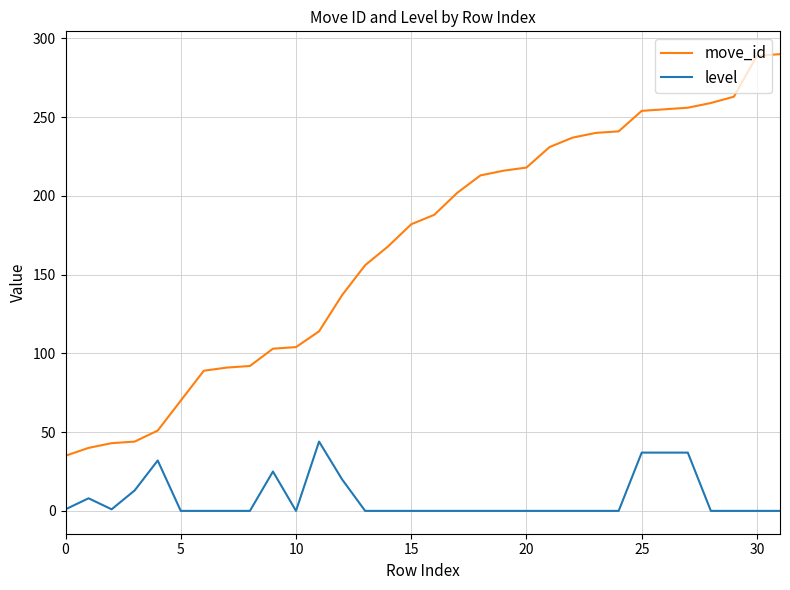

True or false: move_id and level intersect in this chart.

False